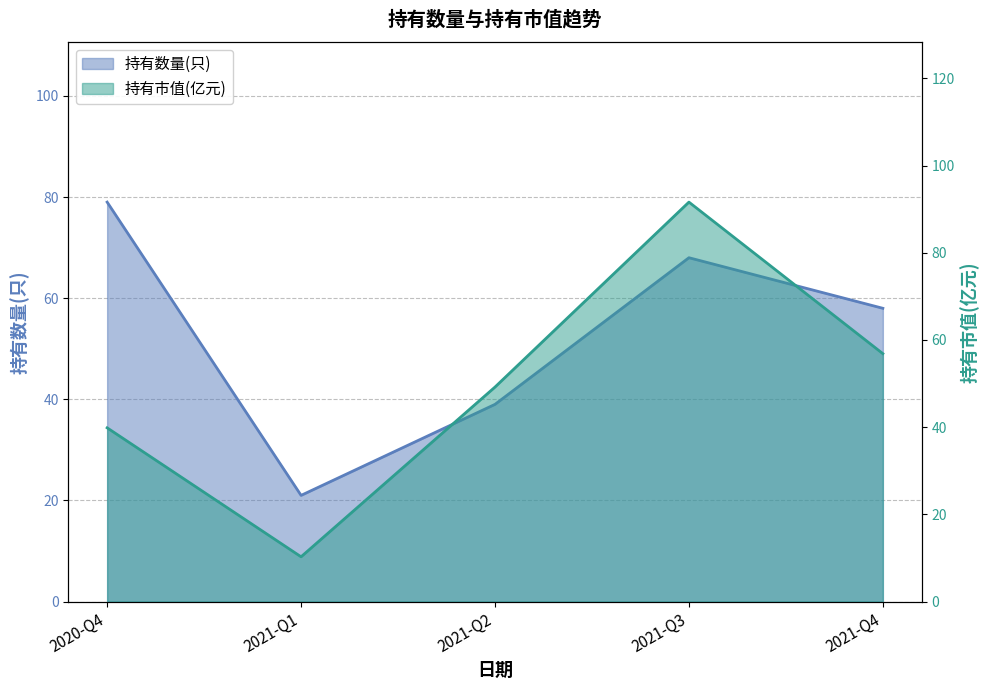

How many categories are shown in the chart?

5